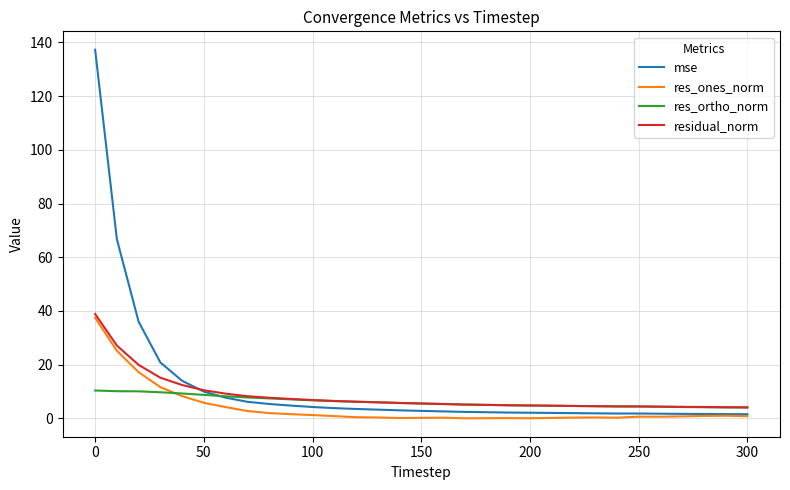

What is the greatest value displayed?

137.3